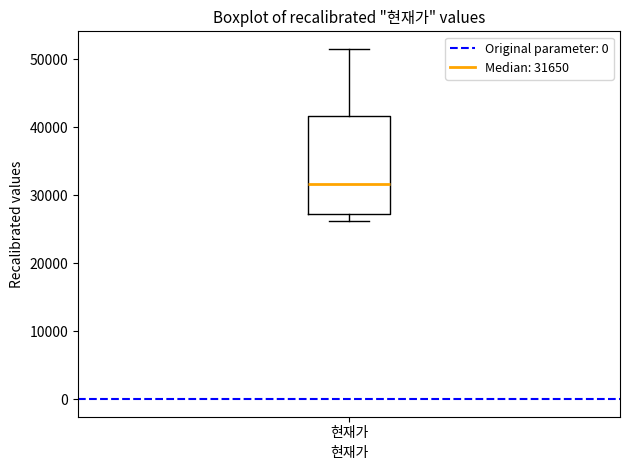

Read this box plot against the y-axis: the position of the median line, the range covered by the box, and the ends of both whiskers. The values are not printed on the chart, so give them approximately, as read against the axis.

median 32000, box 27000 to 42000, whiskers 26000 to 52000